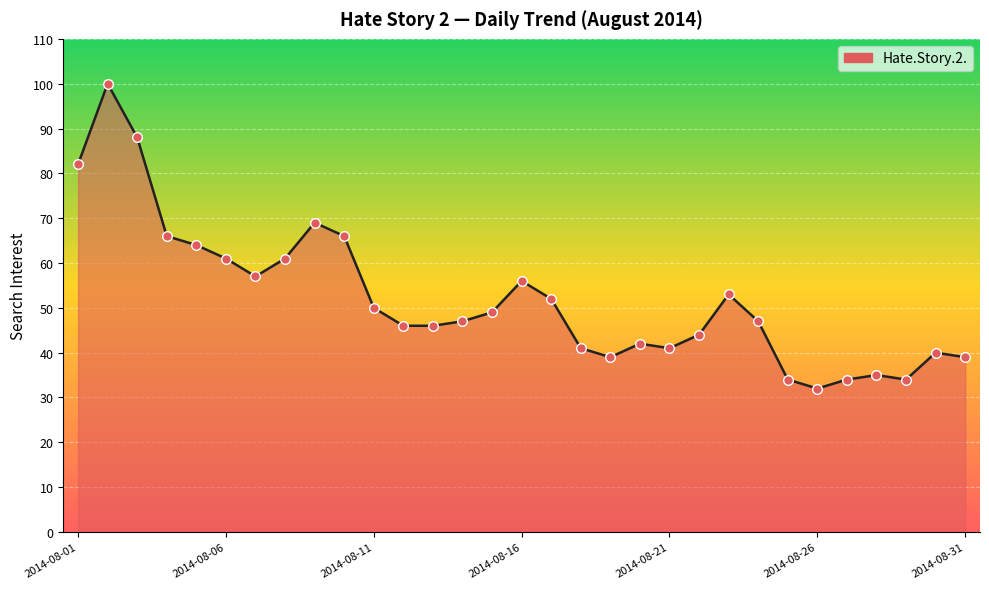

What is the minimum value shown in the chart?

32